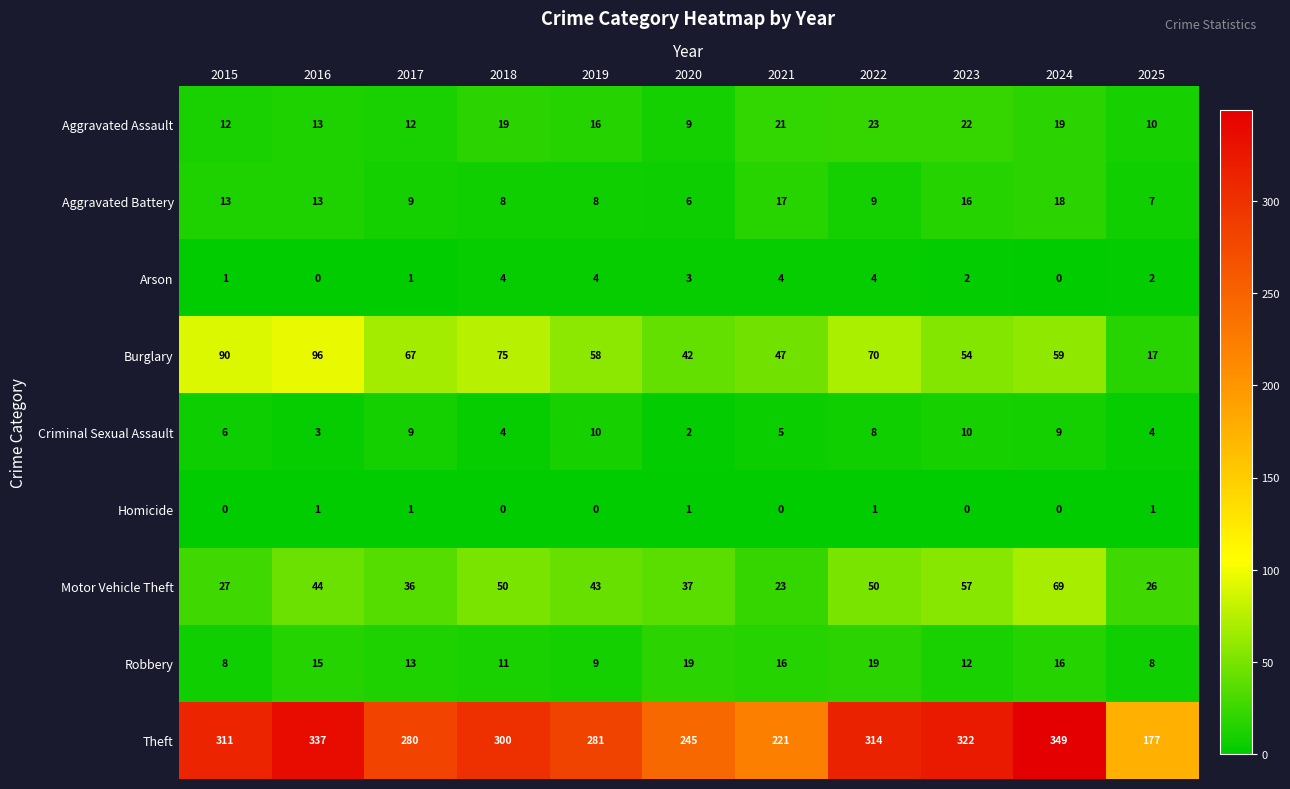

What is the total value across all series at 2021?

354